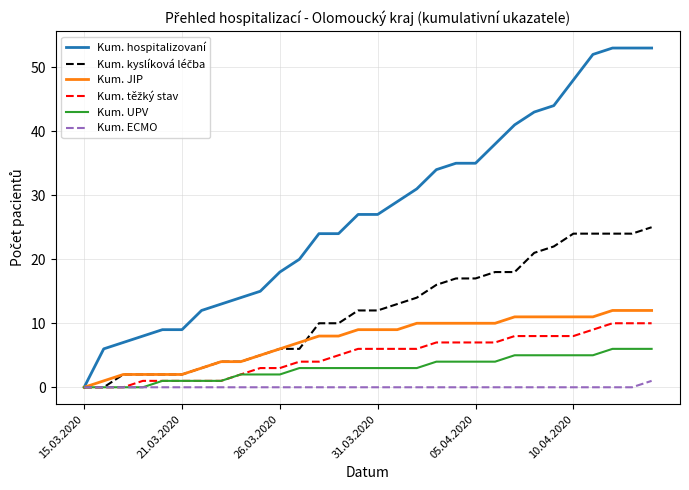

Which series has the largest range (max minus min)?

Kum. hospitalizovaní